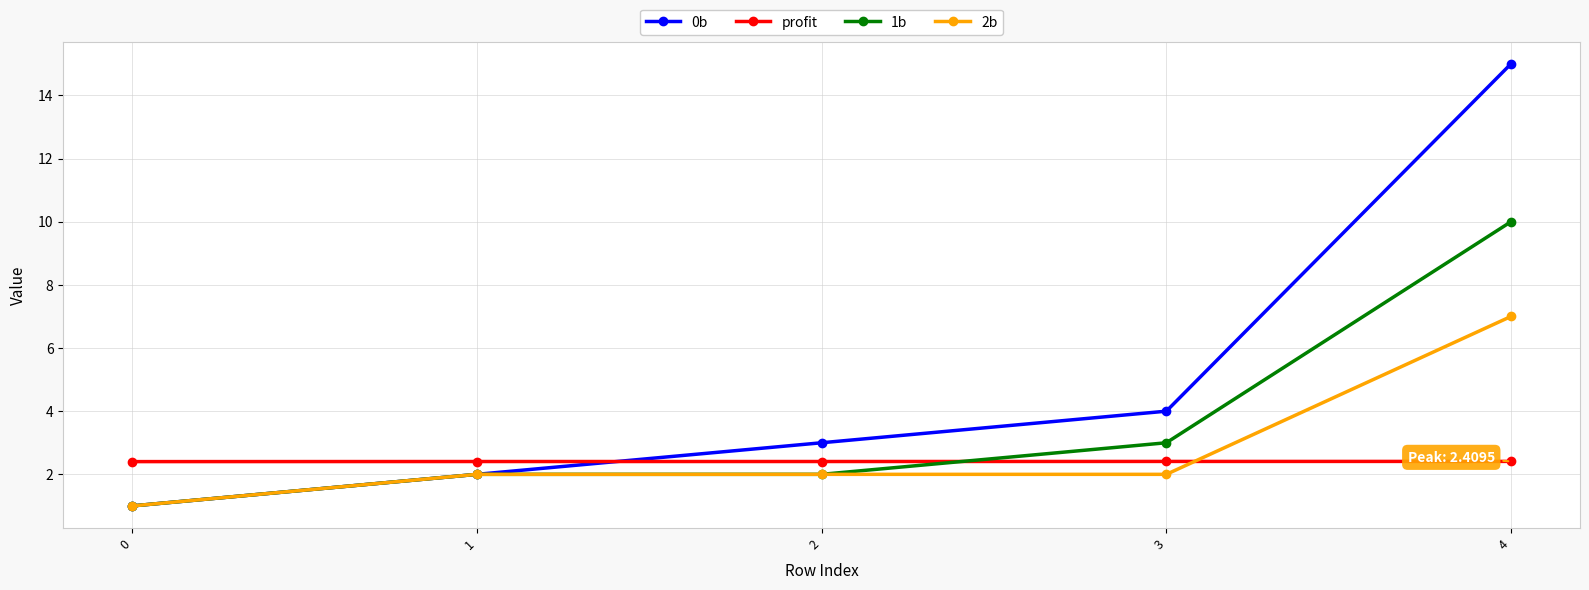

What is the difference between the highest and lowest values at 4?

12.6